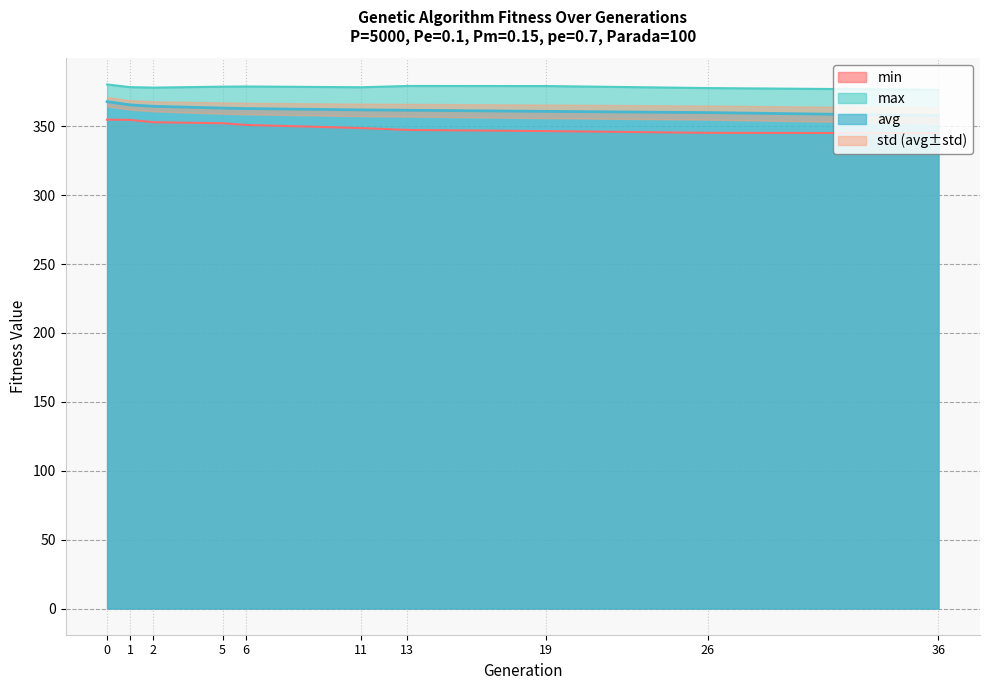

What is the sum of all min values?

3498.4